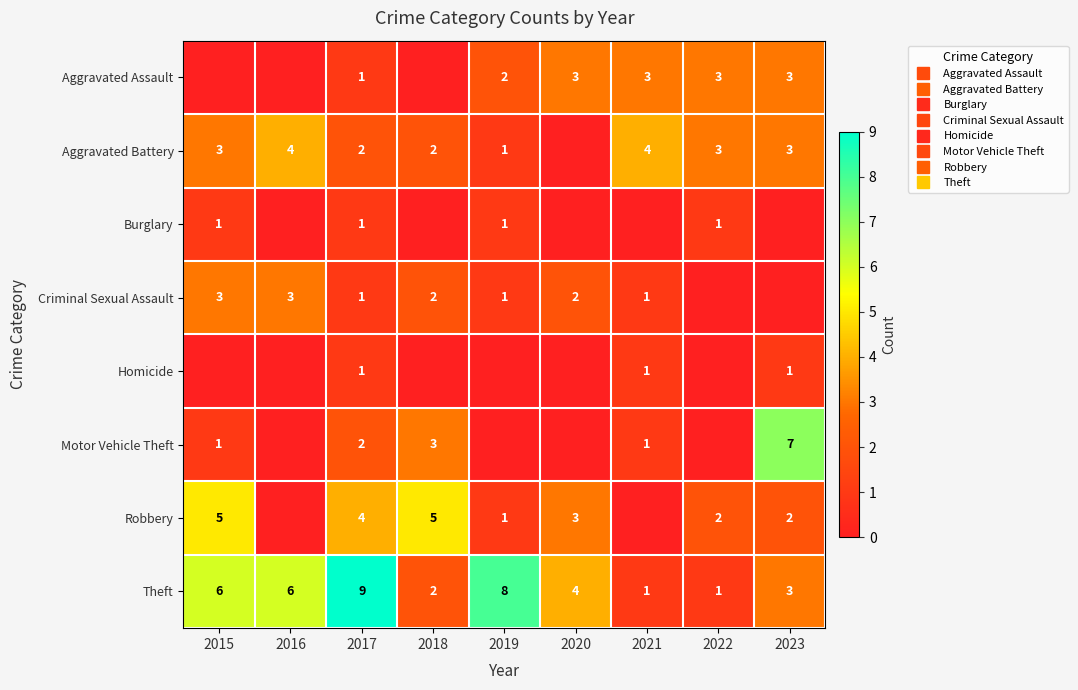

At which category is the sum across all series the highest?

2017